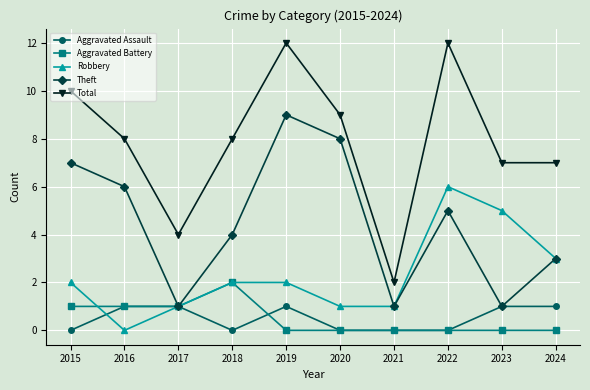

What is the difference between the maximum and minimum values in the Total series?

10